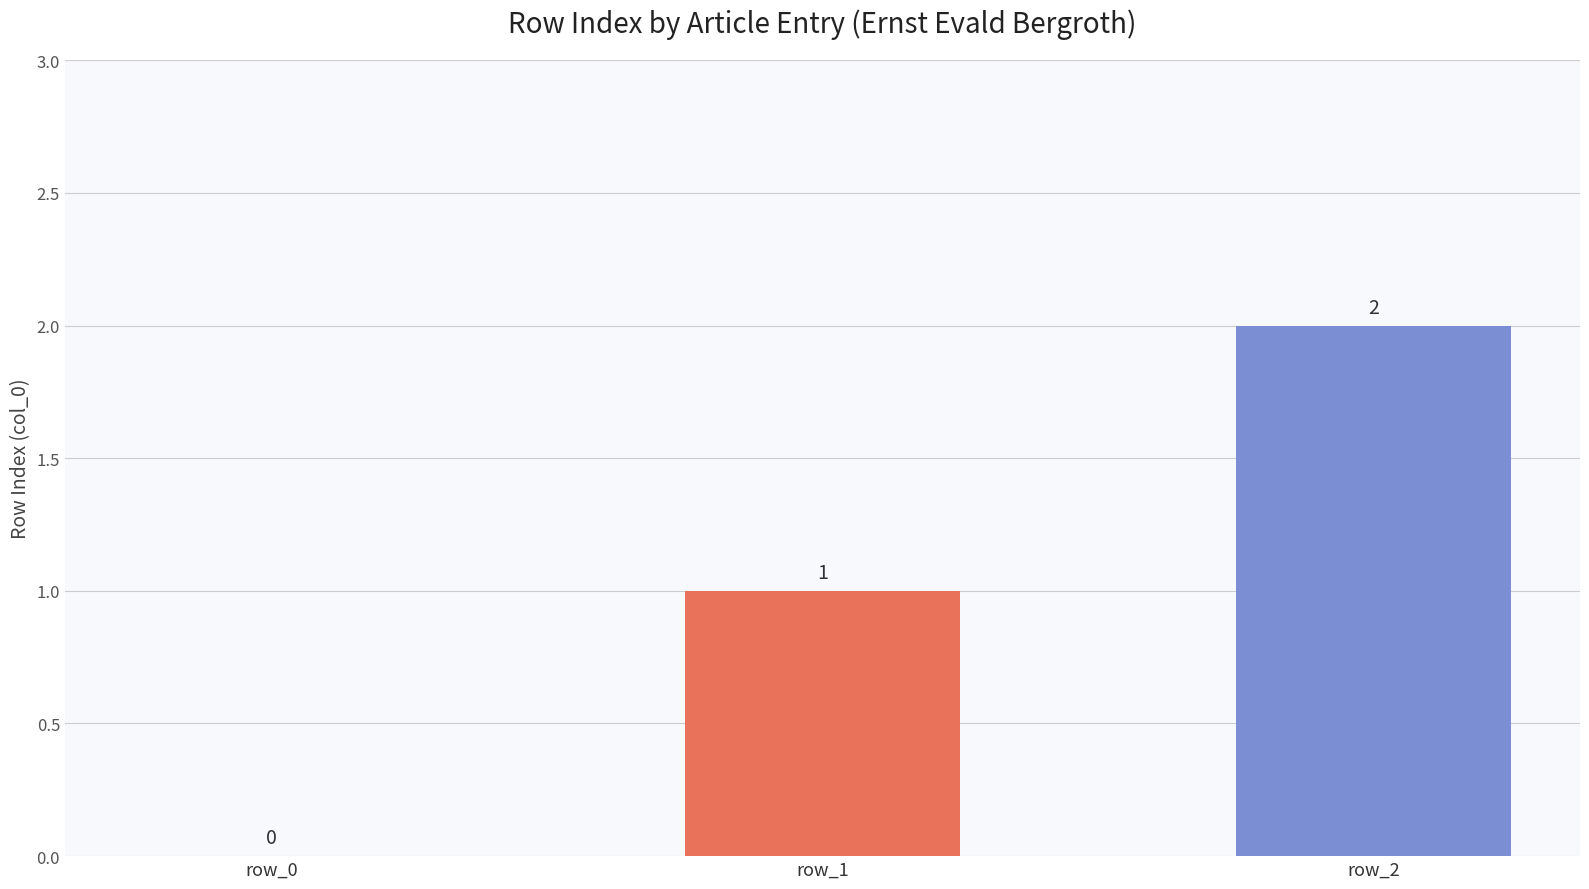

What is the sum of all values?

3